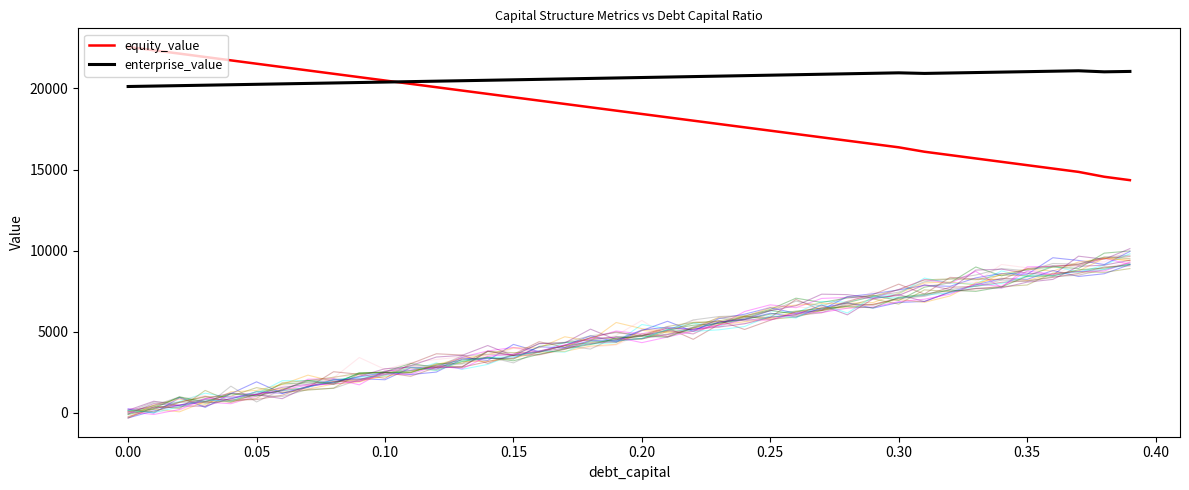

What is the lowest value of the enterprise_value series?

20119.7